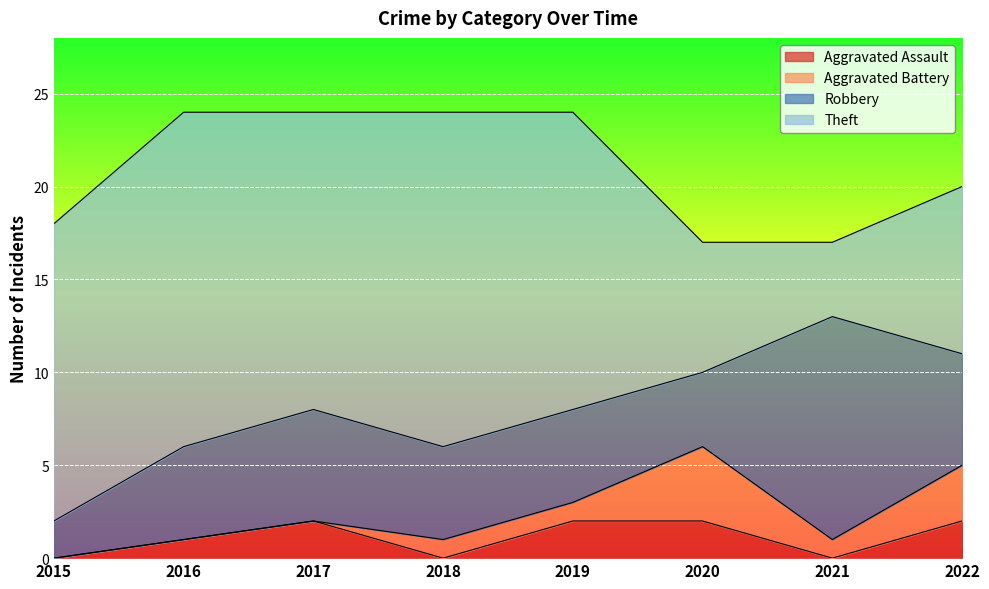

Which series has the widest spread of values?

Theft